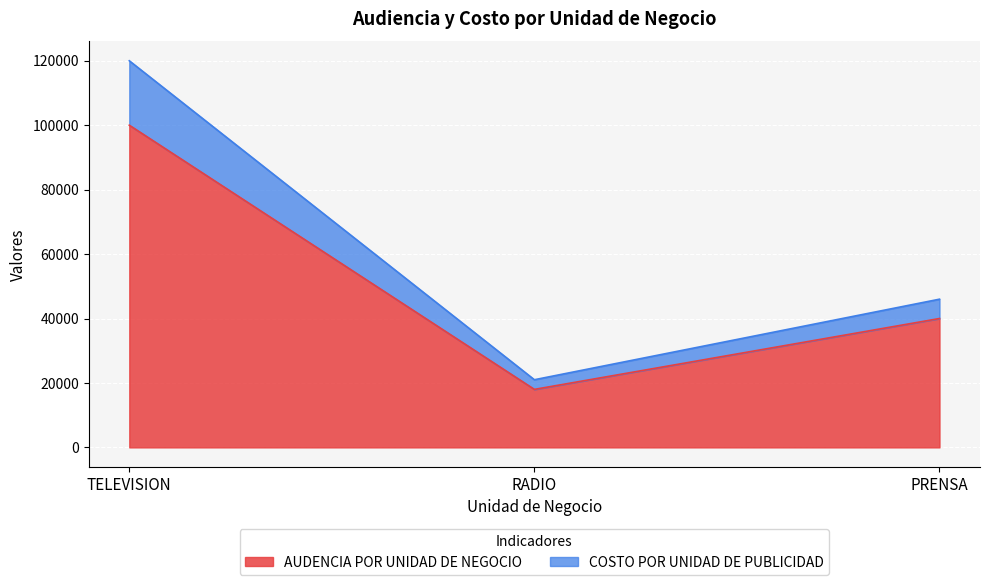

What is the total value across all series at PRENSA?

46000